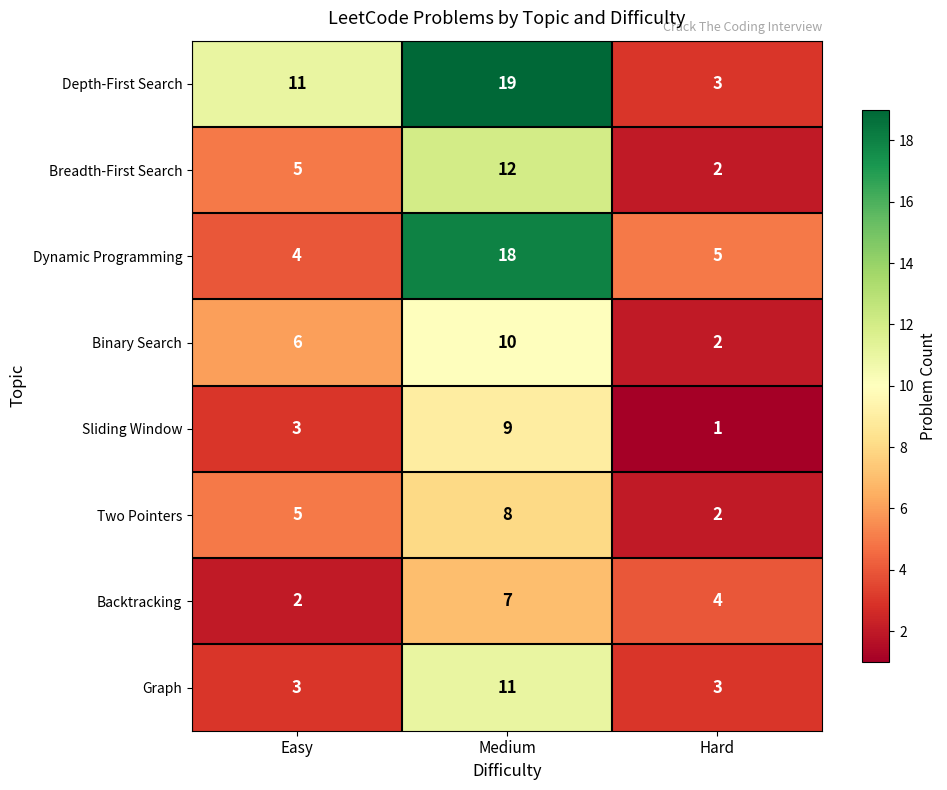

The value of Depth-First Search at Hard is 5. True or false?

False